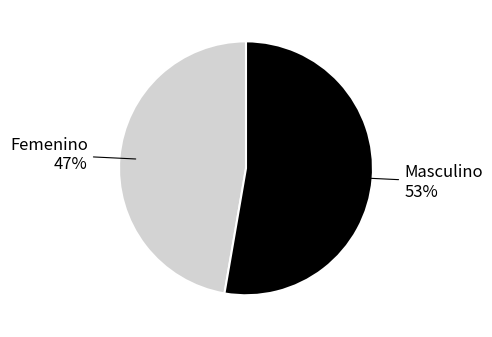

To the nearest percent, what is the average slice percentage?

50%